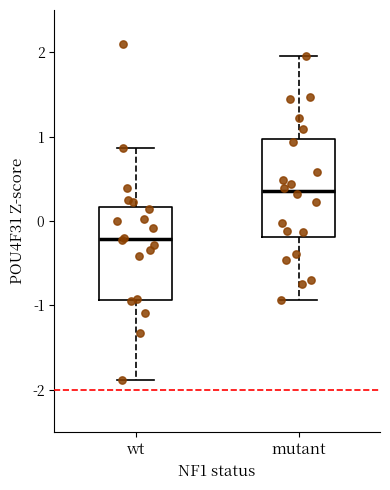

Reading left to right, read every box against the y-axis: the position of its median line, the range the box covers, and the ends of its whiskers. The values are not printed on the chart, so give them approximately, as read against the axis.

wt: median -0.2, box -0.9 to 0.2, whiskers -1.9 to 0.9
mutant: median 0.4, box -0.2 to 1.0, whiskers -0.9 to 2.0